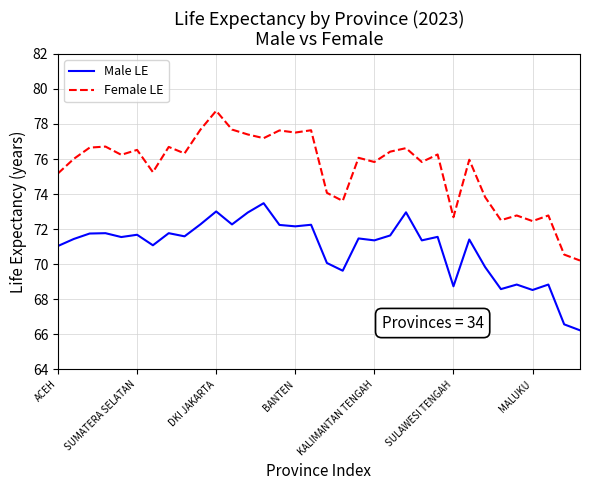

What is the smallest value displayed?

66.2